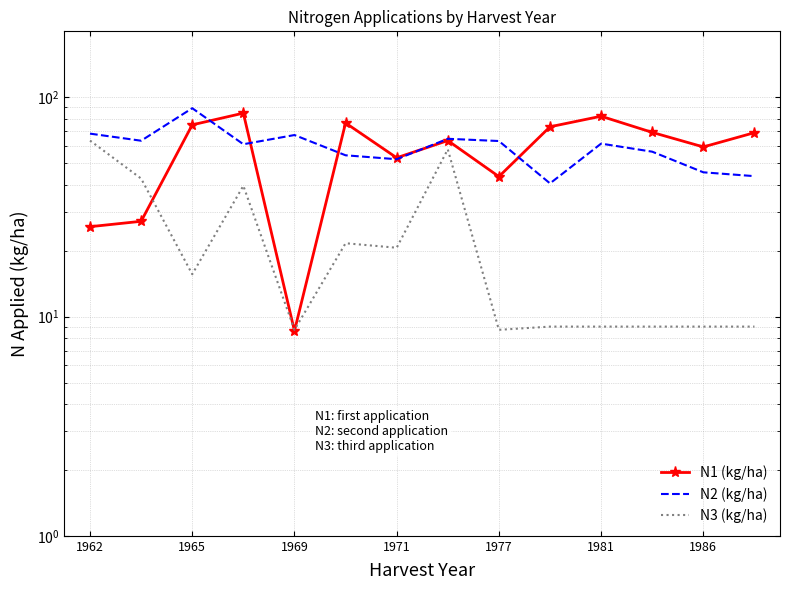

The N3 (kg/ha) series shows 5.7 at 13. True or false?

False